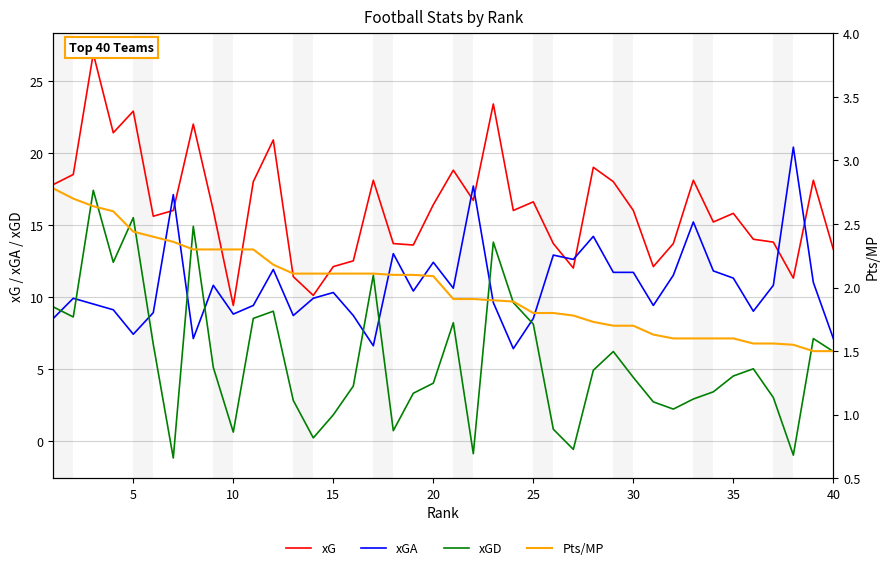

Rank the series at 13 from highest to lowest value.

xG, xGA, Pts/MP, xGD